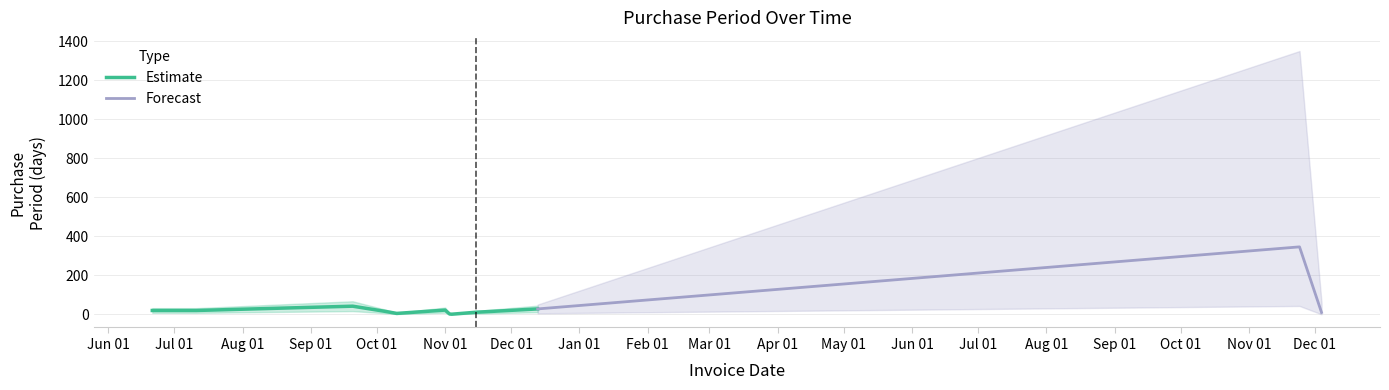

How many values exceed 20?

5